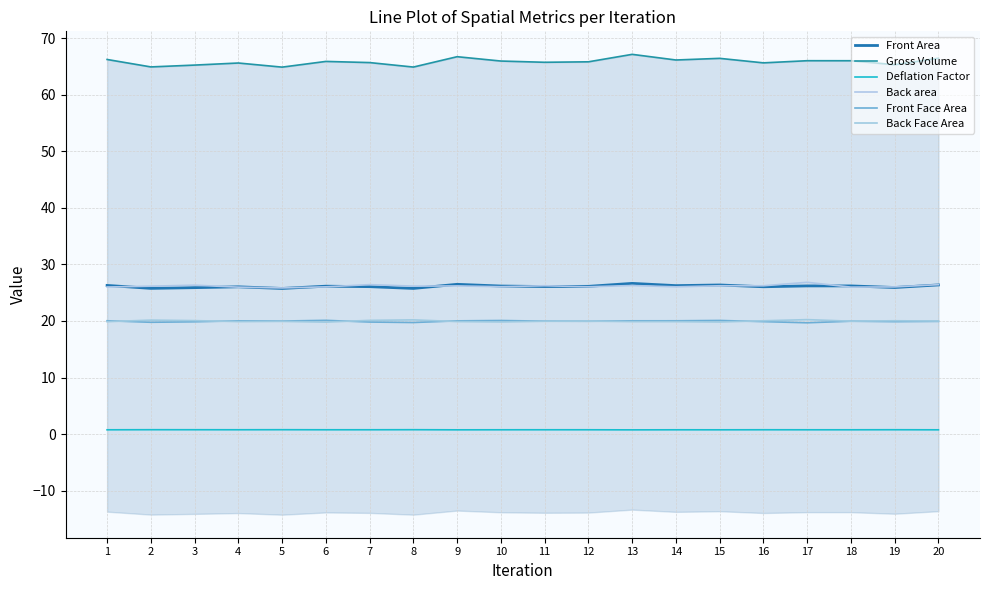

Reading right to left, extract all data points from this chart.

Front Area: 20=26.4	19=25.9	18=26.2	17=26.2	16=26.0	15=26.4	14=26.2	13=26.6	12=26.1	11=26.1	10=26.2	9=26.5	8=25.7	7=26.1	6=26.1	5=25.7	4=26.0	3=25.9	2=25.8	1=26.3
Gross Volume: 20=66.4	19=65.3	18=66.0	17=66.0	16=65.6	15=66.4	14=66.1	13=67.1	12=65.8	11=65.7	10=66.0	9=66.7	8=64.9	7=65.7	6=65.9	5=64.9	4=65.6	3=65.2	2=64.9	1=66.2
Deflation Factor: 20=0.8	19=0.8	18=0.8	17=0.8	16=0.8	15=0.8	14=0.8	13=0.7	12=0.8	11=0.8	10=0.8	9=0.7	8=0.8	7=0.8	6=0.8	5=0.8	4=0.8	3=0.8	2=0.8	1=0.8
Back area: 20=26.4	19=26.0	18=26.0	17=26.8	16=26.2	15=26.2	14=26.0	13=26.3	12=26.0	11=26.2	10=26.1	9=26.2	8=26.2	7=26.4	6=26.0	5=25.8	4=26.0	3=26.3	2=26.1	1=26.0
Front Face Area: 20=19.9	19=19.9	18=20.0	17=19.7	16=19.9	15=20.1	14=20.0	13=20.0	12=19.9	11=20.0	10=20.1	9=20.0	8=19.7	7=19.8	6=20.1	5=20.0	4=20.0	3=19.8	2=19.8	1=20.0
Back Face Area: 20=20.0	19=20.0	18=20.0	17=20.2	16=20.0	15=19.8	14=19.9	13=19.9	12=20.0	11=19.9	10=19.8	9=19.9	8=20.2	7=20.1	6=19.8	5=19.9	4=19.9	3=20.1	2=20.1	1=19.9